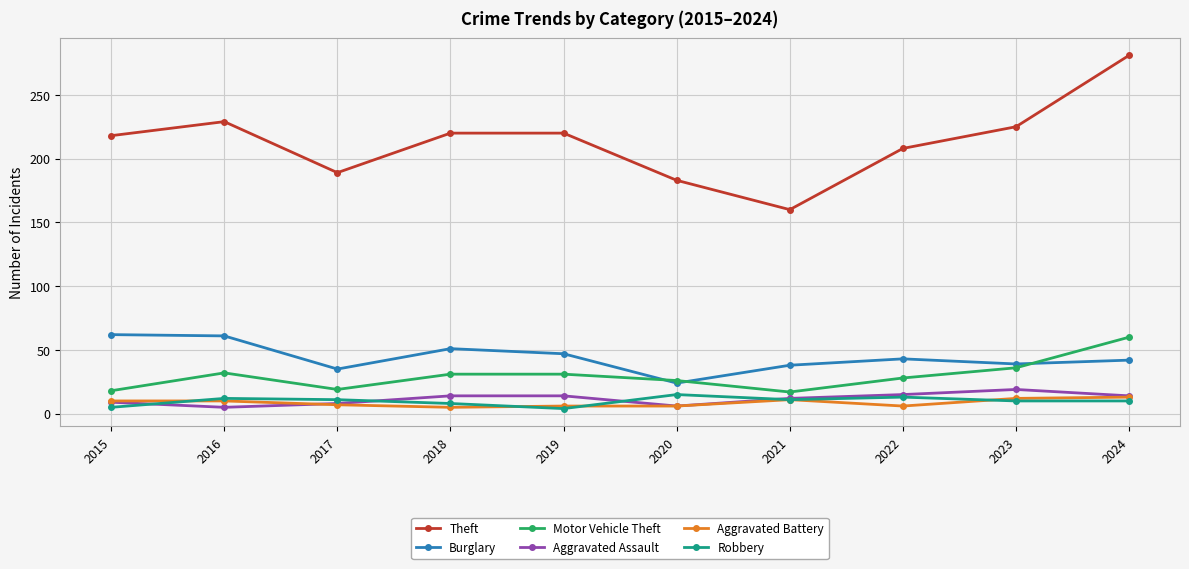

What is the maximum value shown in the chart?

281